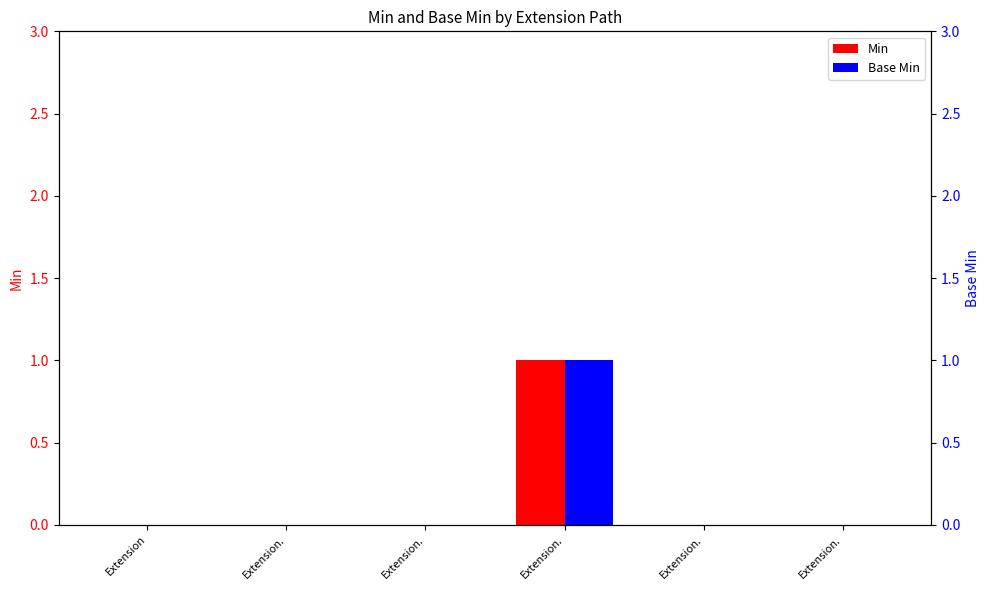

At which category is the sum across all series the highest?

Extension.